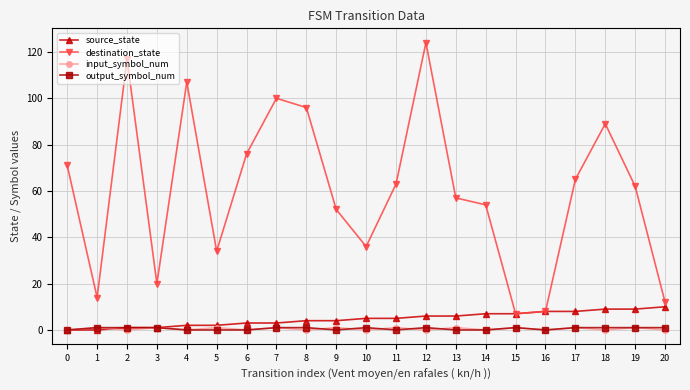

What are all the series names shown in the legend?

source_state, destination_state, input_symbol_num, output_symbol_num